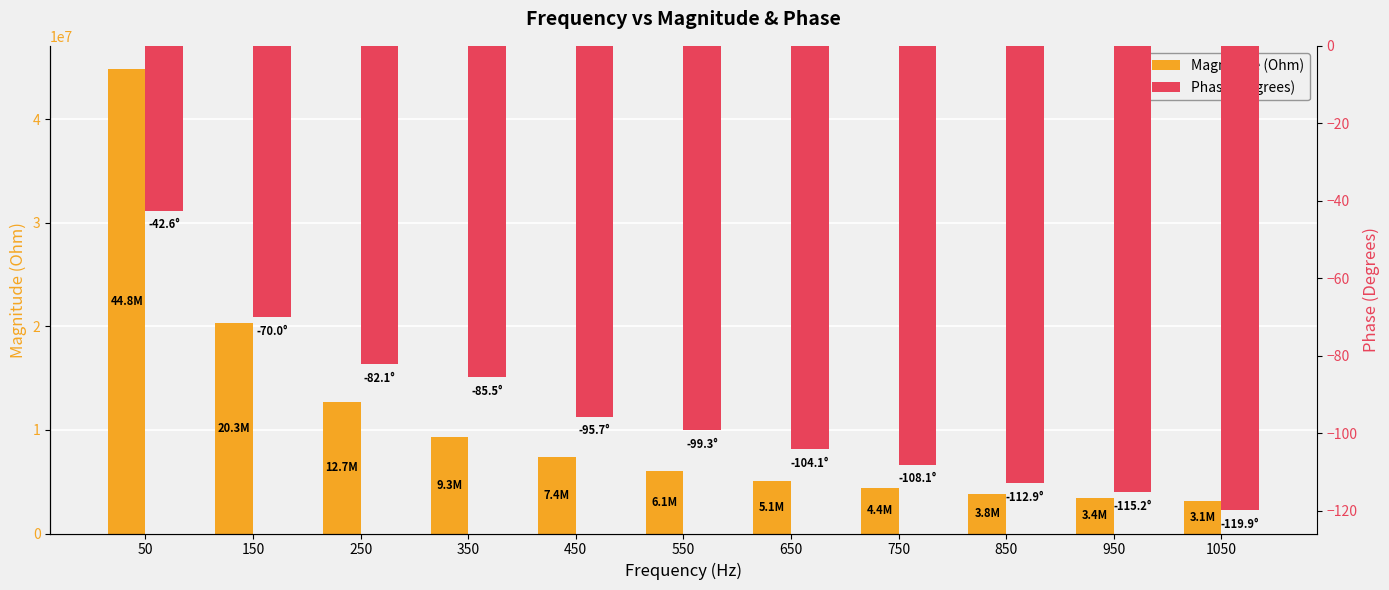

What is the spread (max minus min) of values at 450?

7357805.6